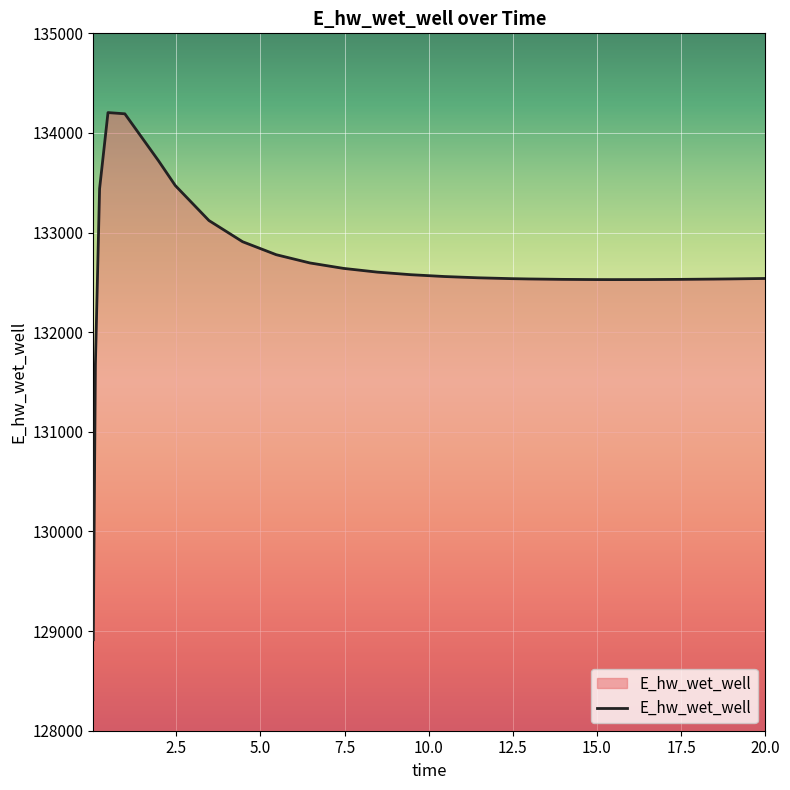

What is the maximum value shown in the chart?

134204.5